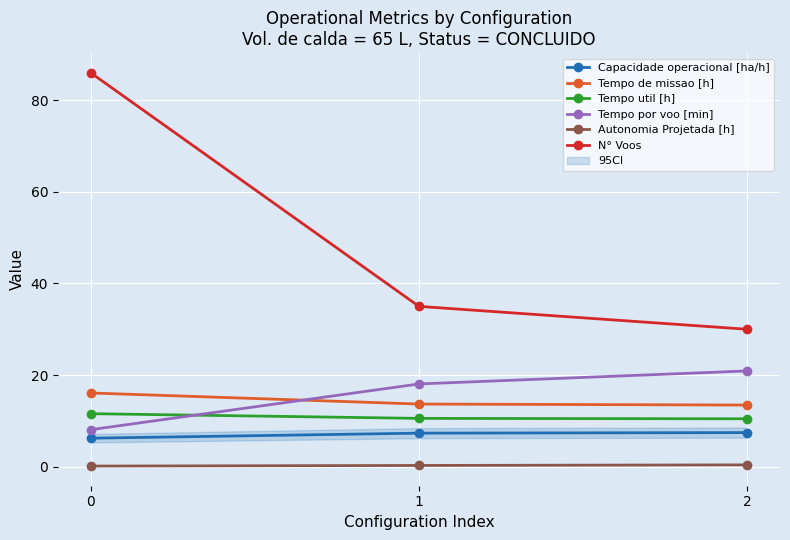

What is the value of the Tempo por voo [min] point at the 3rd from the left?

20.9